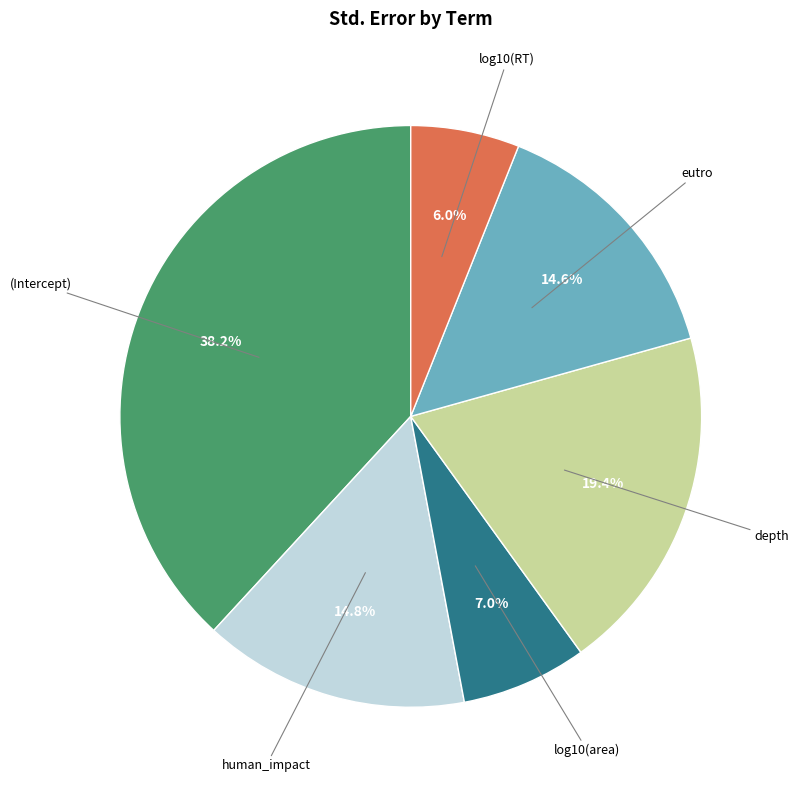

Does any single category account for the majority?

No